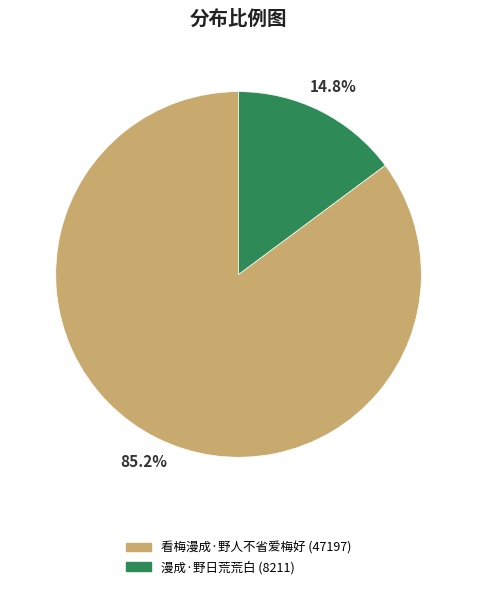

Is 看梅漫成·野人不省爱梅好 the majority of the pie?

Yes